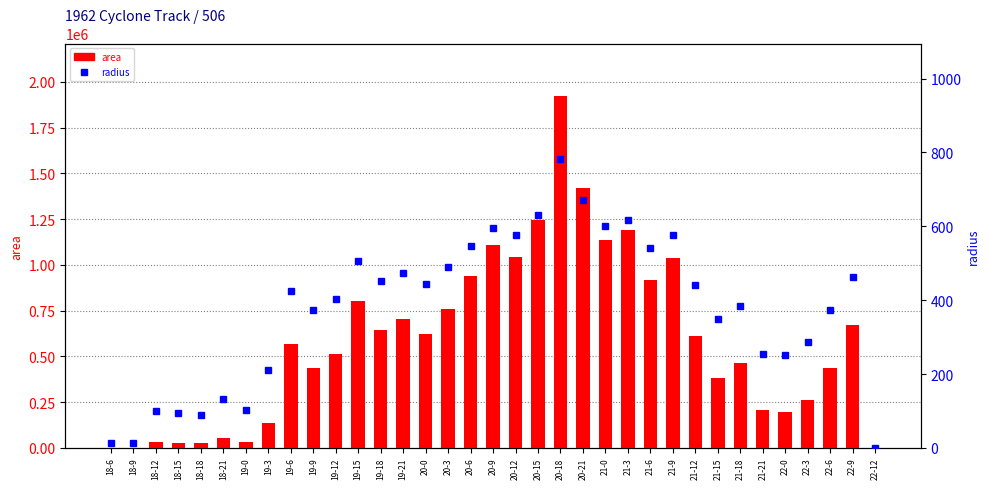

The area series shows 1591032.4 at 20-9. True or false?

False